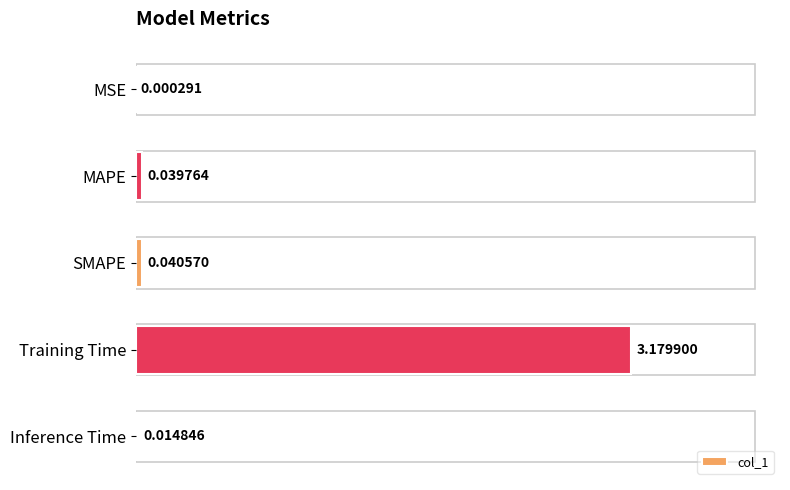

What is the change in value from MAPE to Training Time?

+3.1